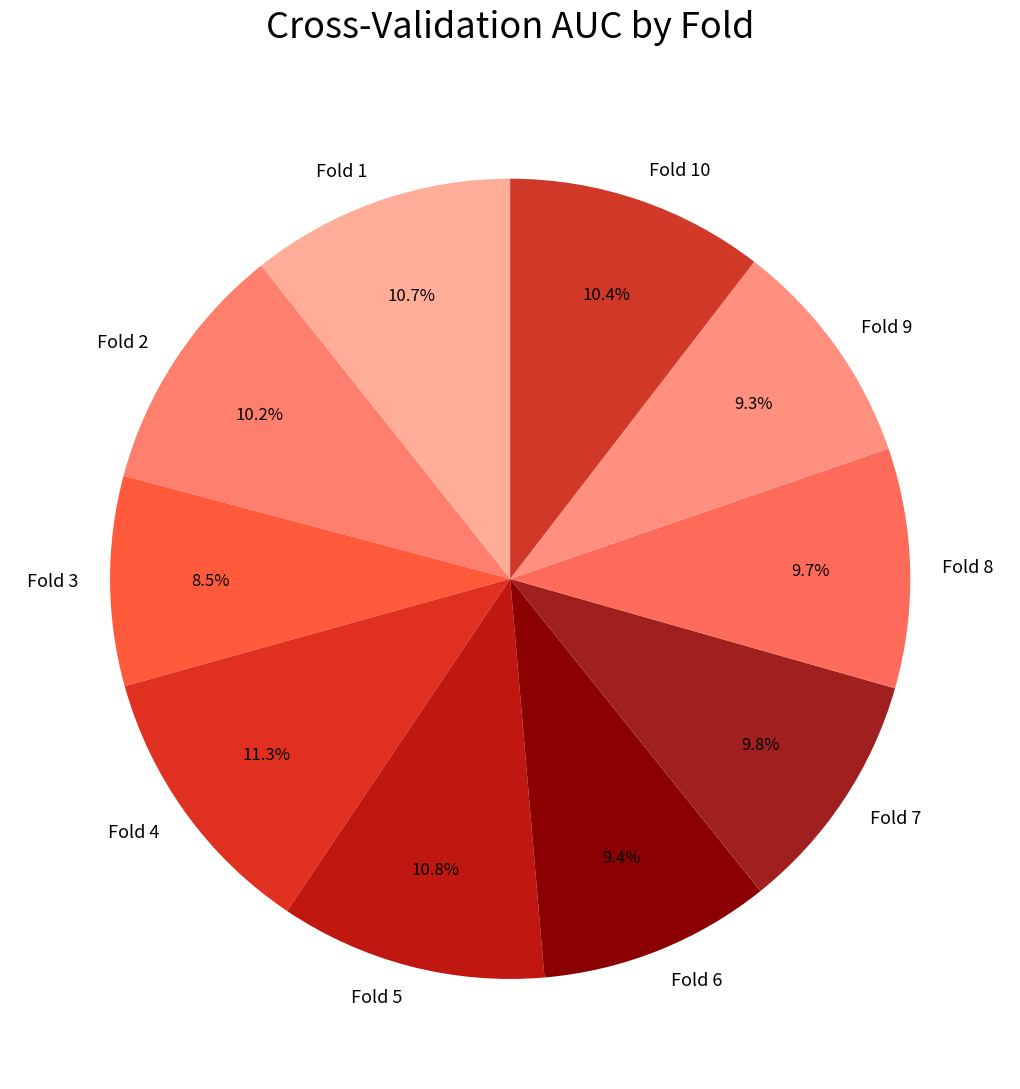

Count the number of slices in the pie.

10